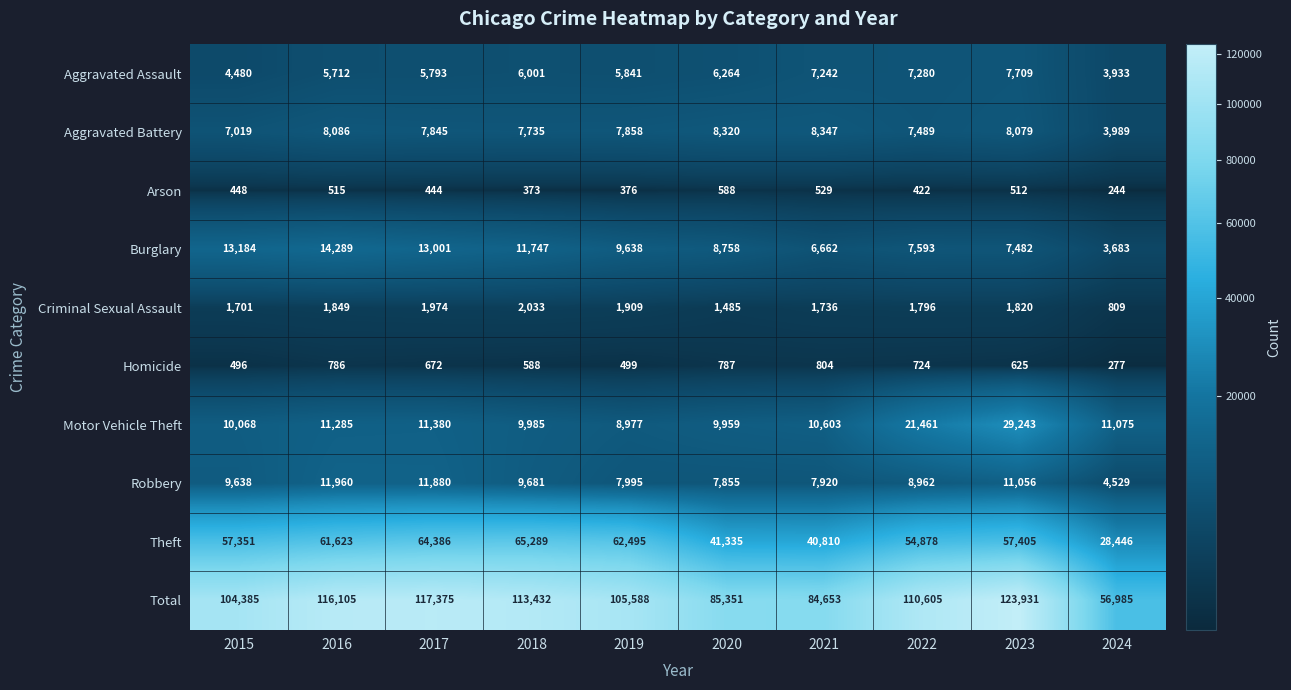

Is it true that Robbery equals 3454 at 2015?

False